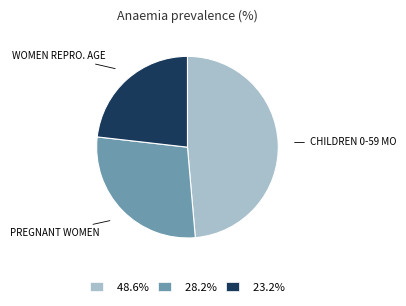

Is 48.6% the majority of the pie?

No